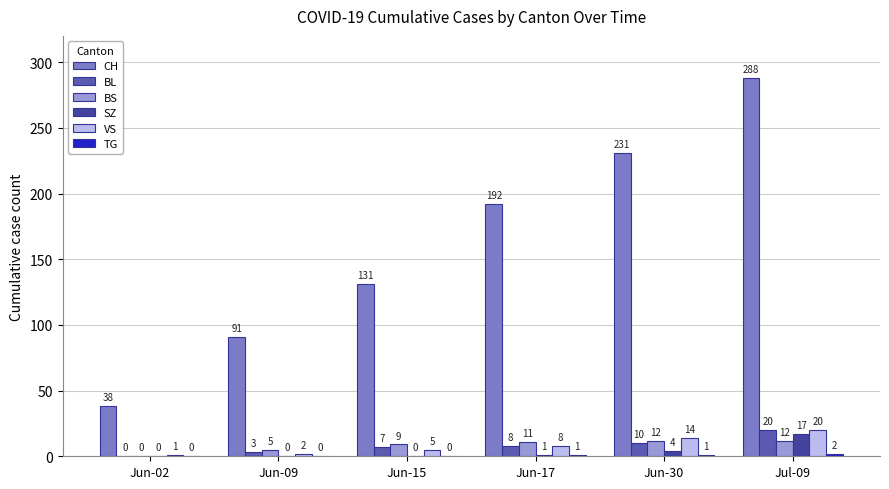

What is the value of the VS bar at the 1st from the left?

1